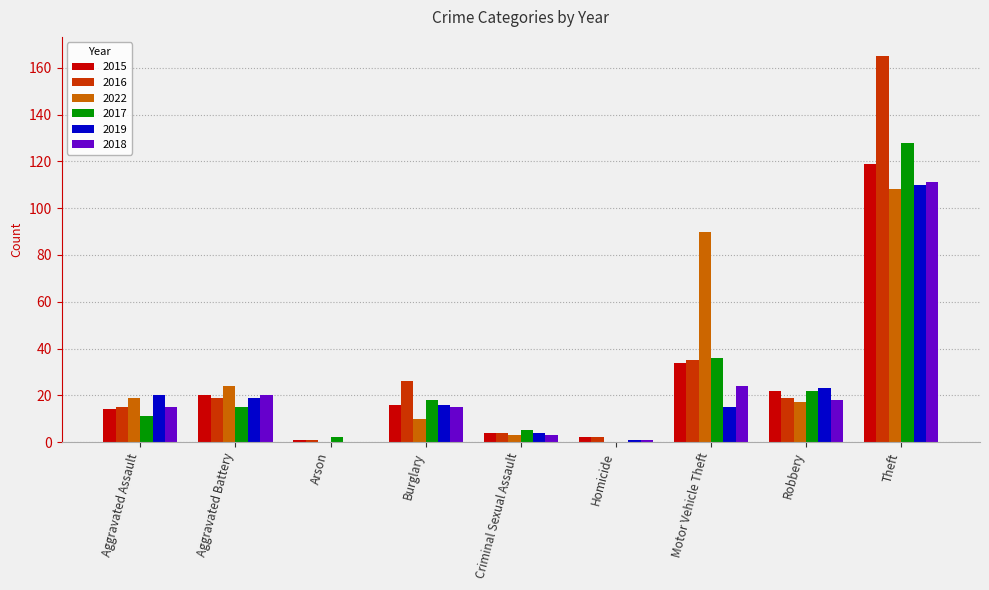

What is the sum of all 2019 values?

208